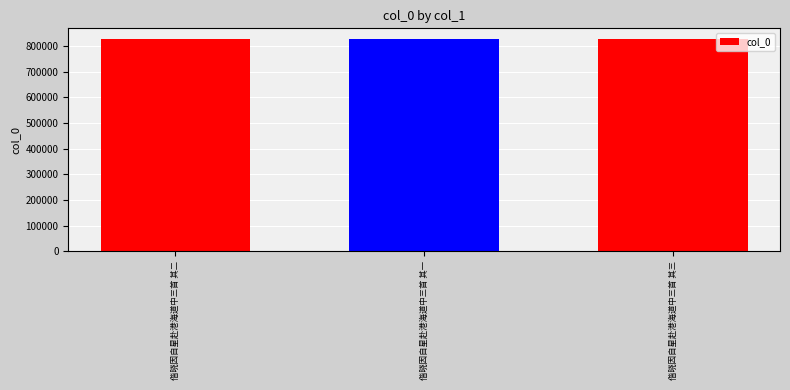

How many bars are there in total?

3